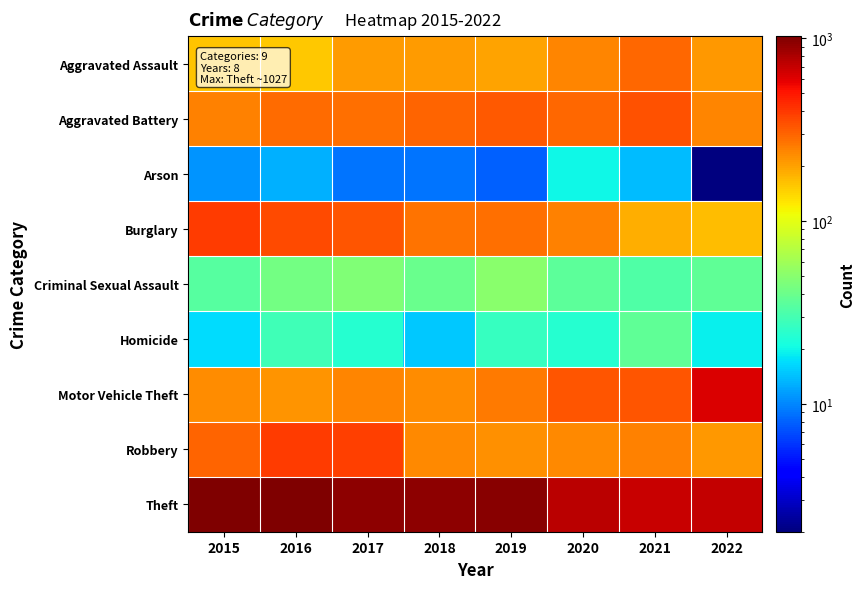

What is the difference between the highest and lowest values at 2022?

699